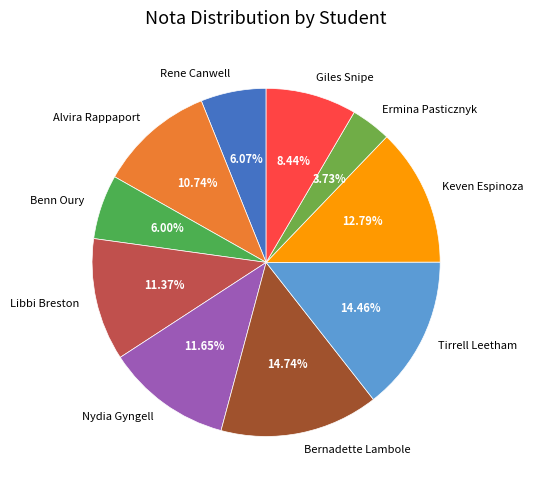

To the nearest percent, what percentage of the pie is Bernadette Lambole?

15%